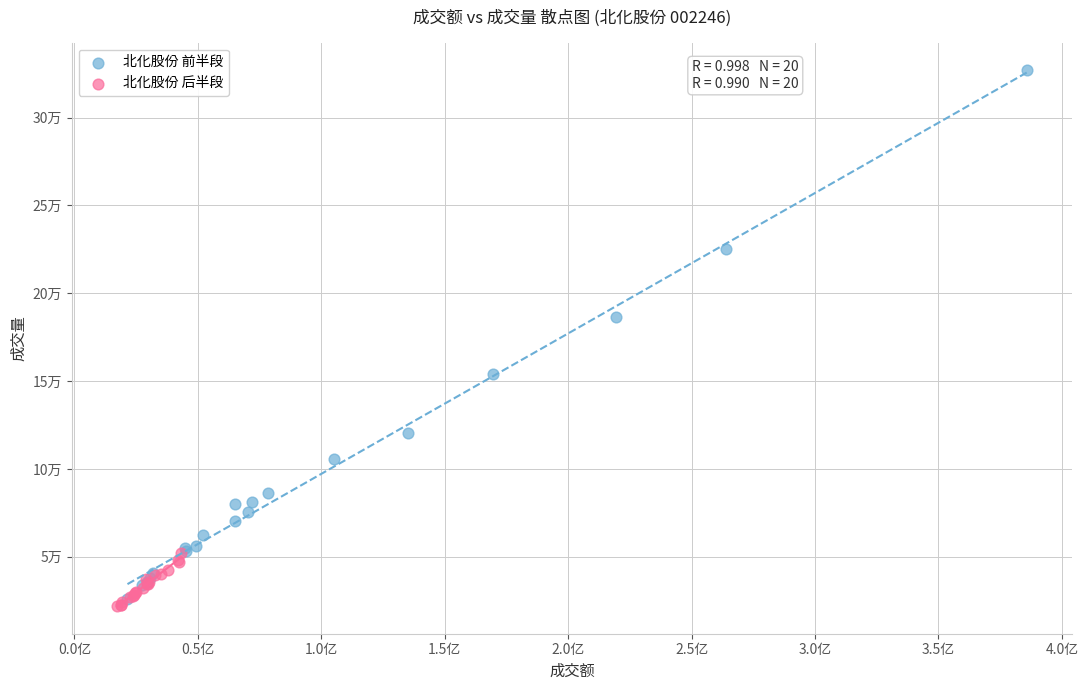

Which series has the widest spread of Y values?

北化股份 前半段